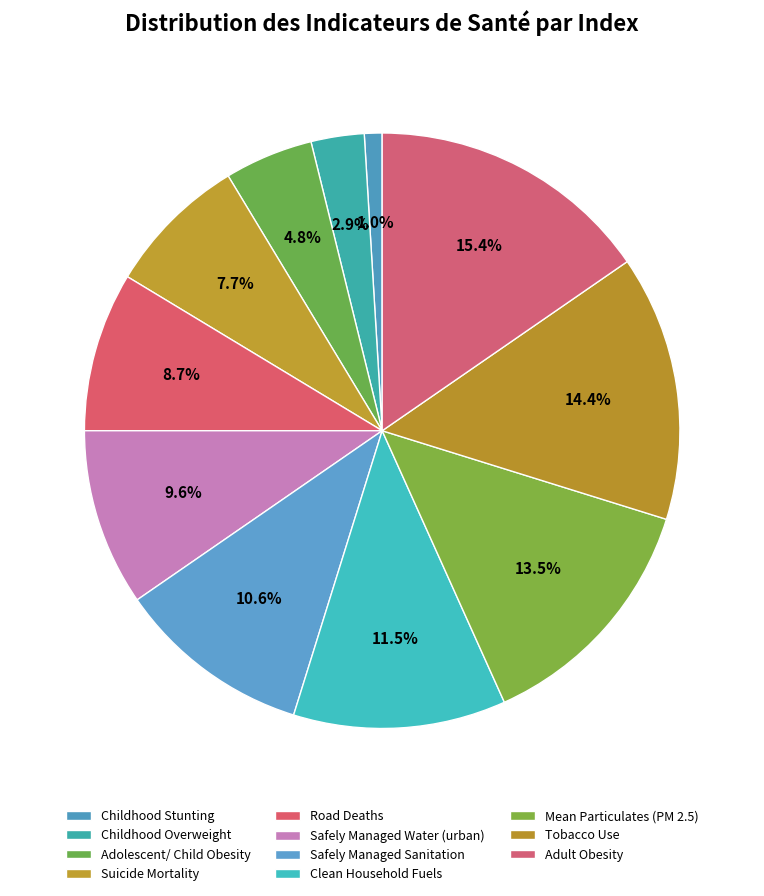

Count the number of slices in the pie.

11